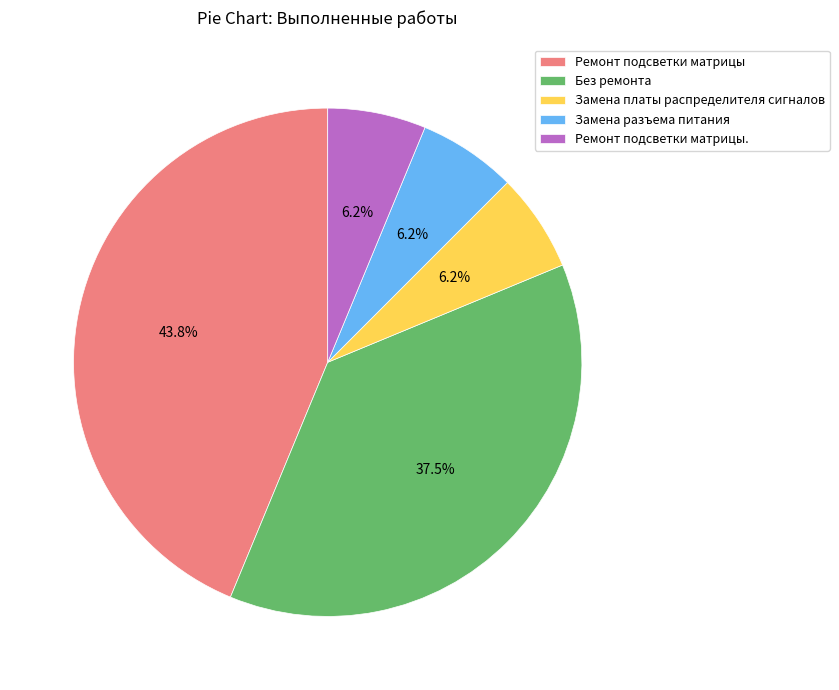

Do Ремонт подсветки матрицы. and Замена разъема питания together represent more than half of the pie?

No